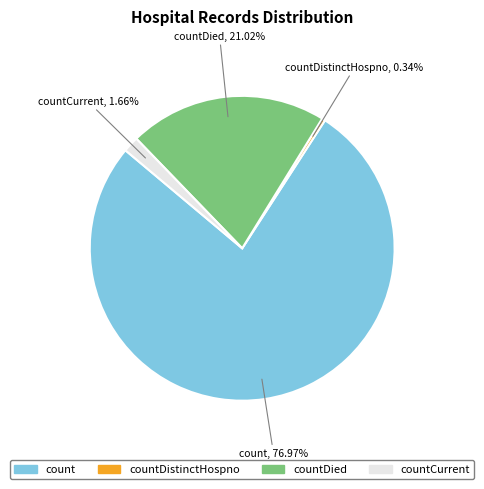

Does any single category account for the majority?

Yes